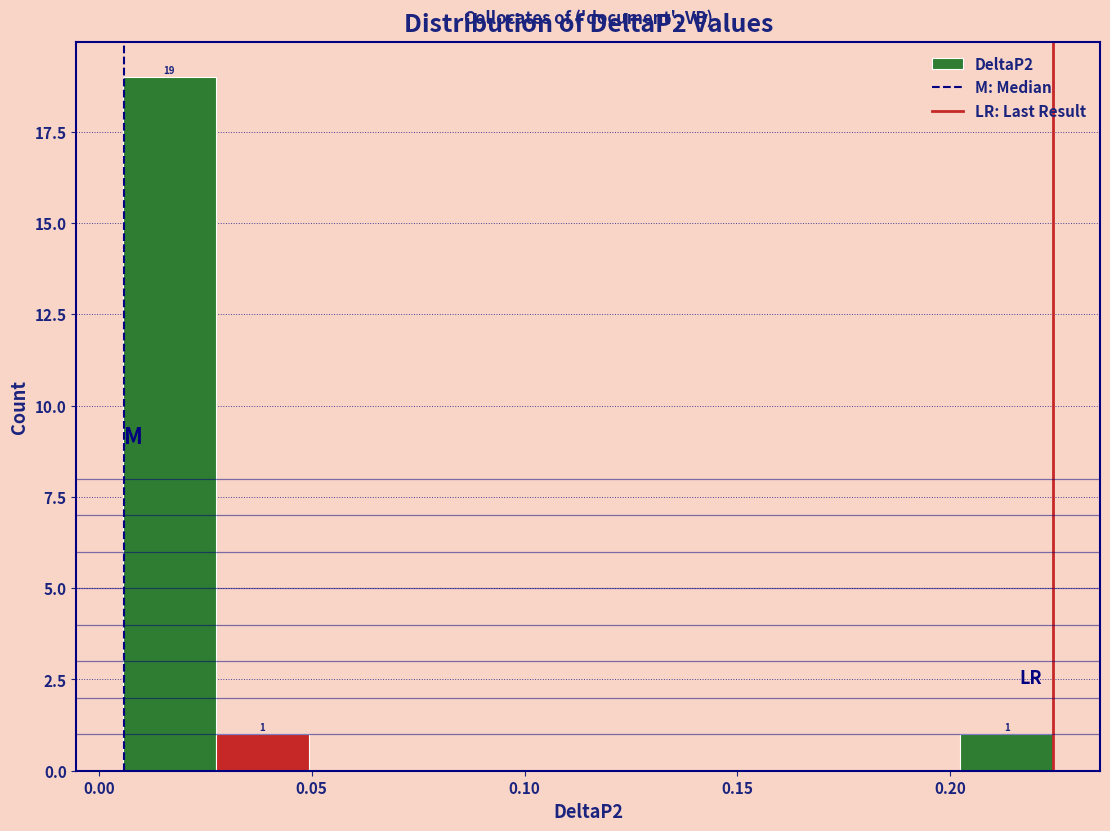

Over which range of the x-axis is the bar tallest?

0.005 to 0.030